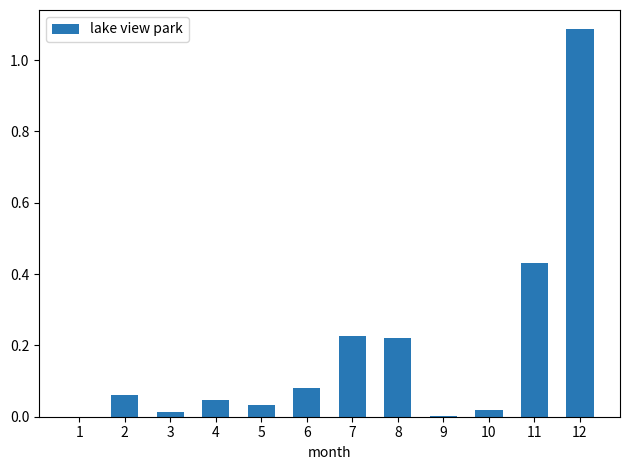

What is the sum of all values?

2.2